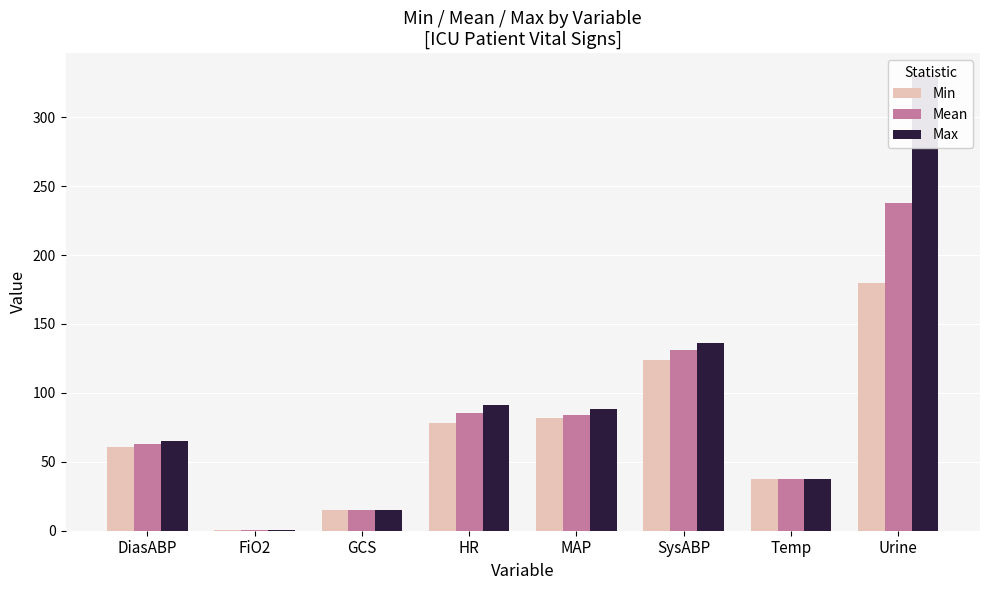

At which label is Min closest to 90?

MAP